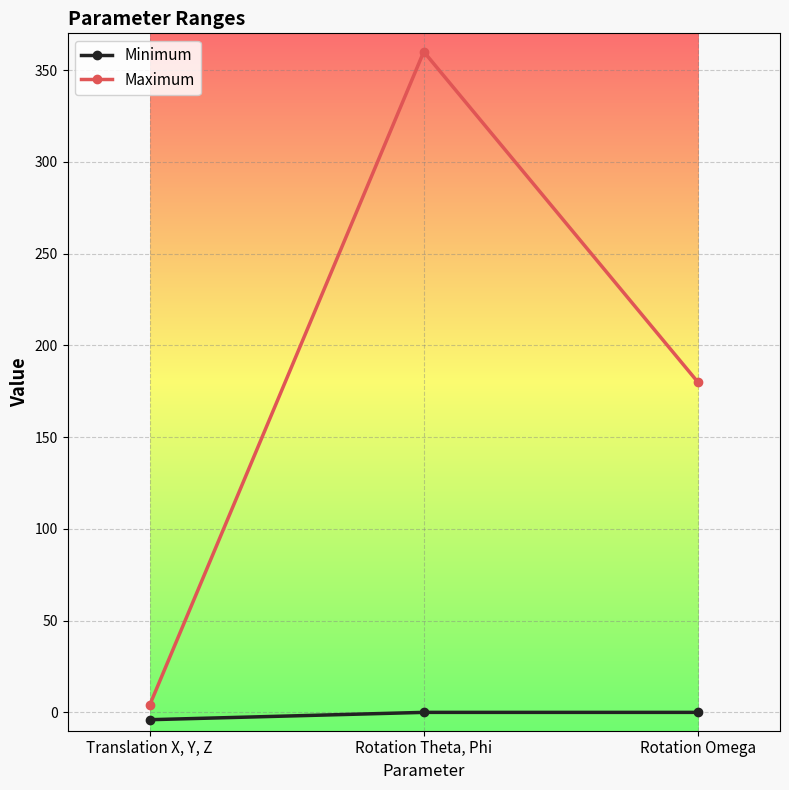

Count the Maximum values in the range 4 to 360.

3